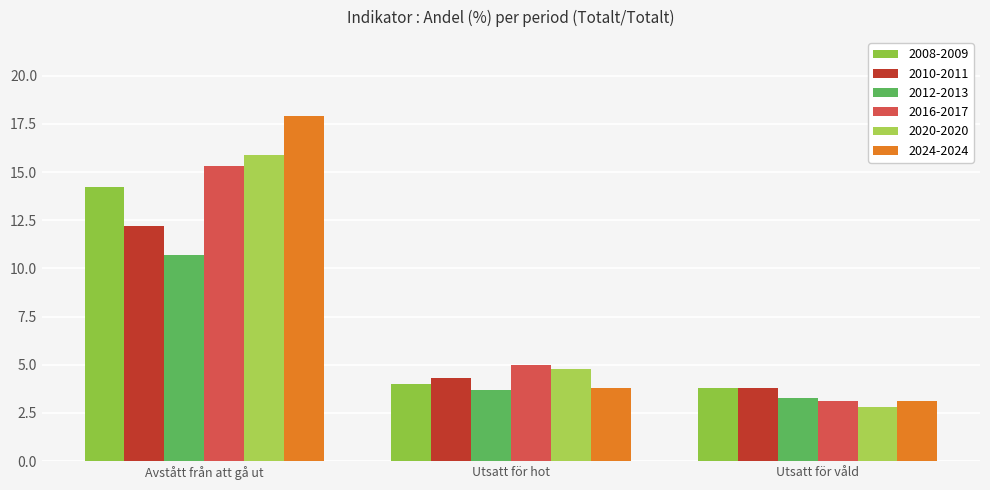

The 2010-2011 series shows 18.2 at Avstått från att gå ut. True or false?

False